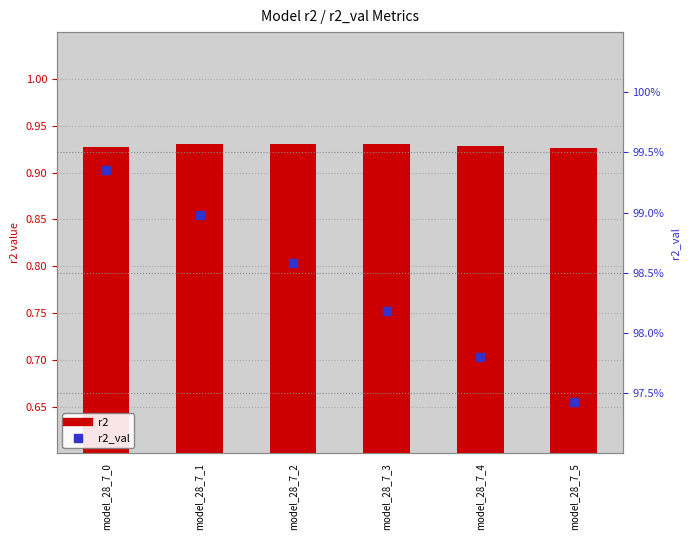

Which series has the widest spread of Y values?

r2_val